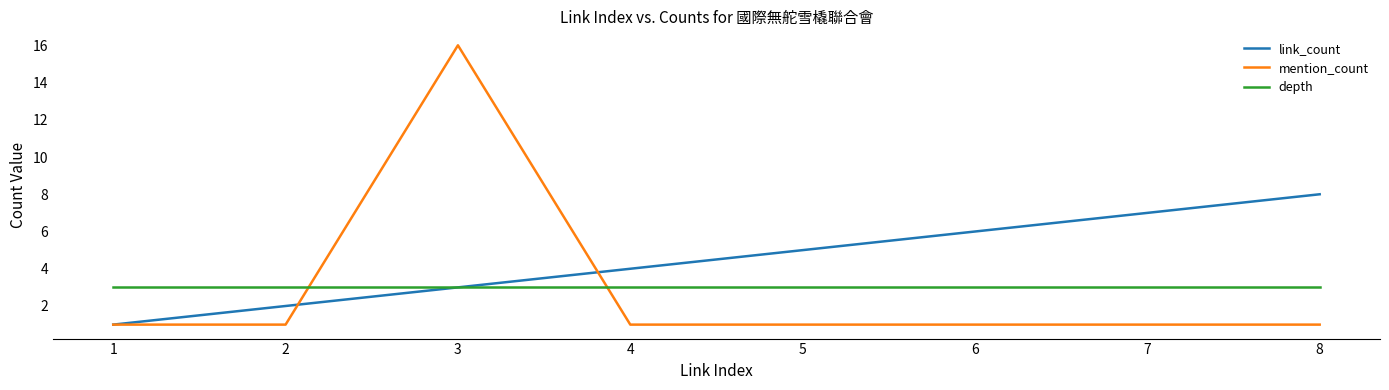

Reading left to right, transcribe all the data shown in this chart.

link_count: 1=1	2=2	3=3	4=4	5=5	6=6	7=7	8=8
mention_count: 1=1	2=1	3=16	4=1	5=1	6=1	7=1	8=1
depth: 1=3	2=3	3=3	4=3	5=3	6=3	7=3	8=3